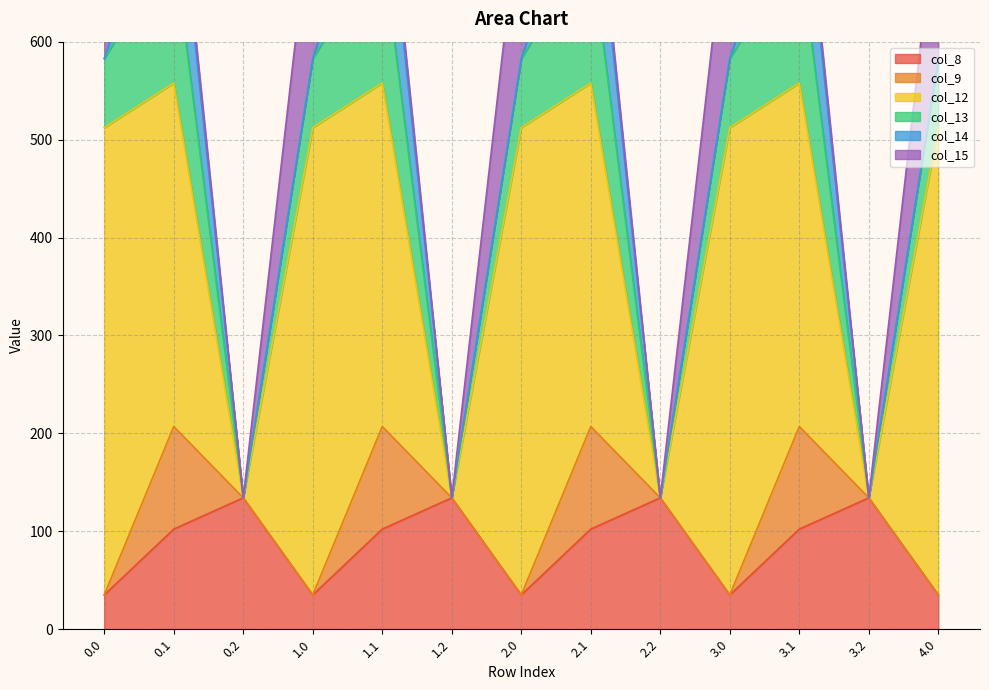

Rank the series at 2.2 from lowest to highest value.

col_9, col_12, col_13, col_14, col_15, col_8